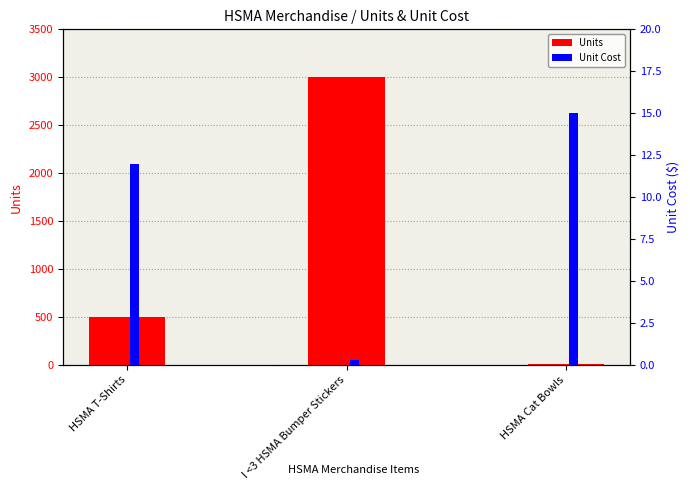

How many distinct data groups are displayed?

2